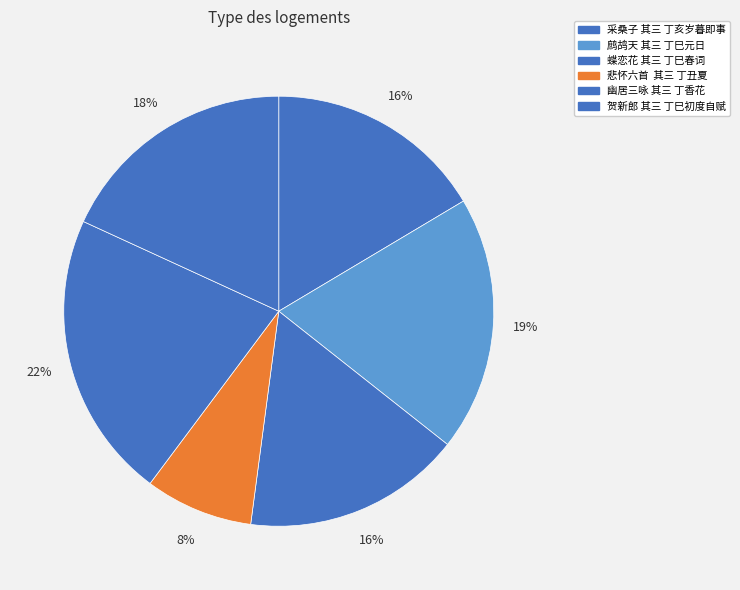

Is it true that 贺新郎 其三 丁巳初度自赋 is 18% of the pie?

True